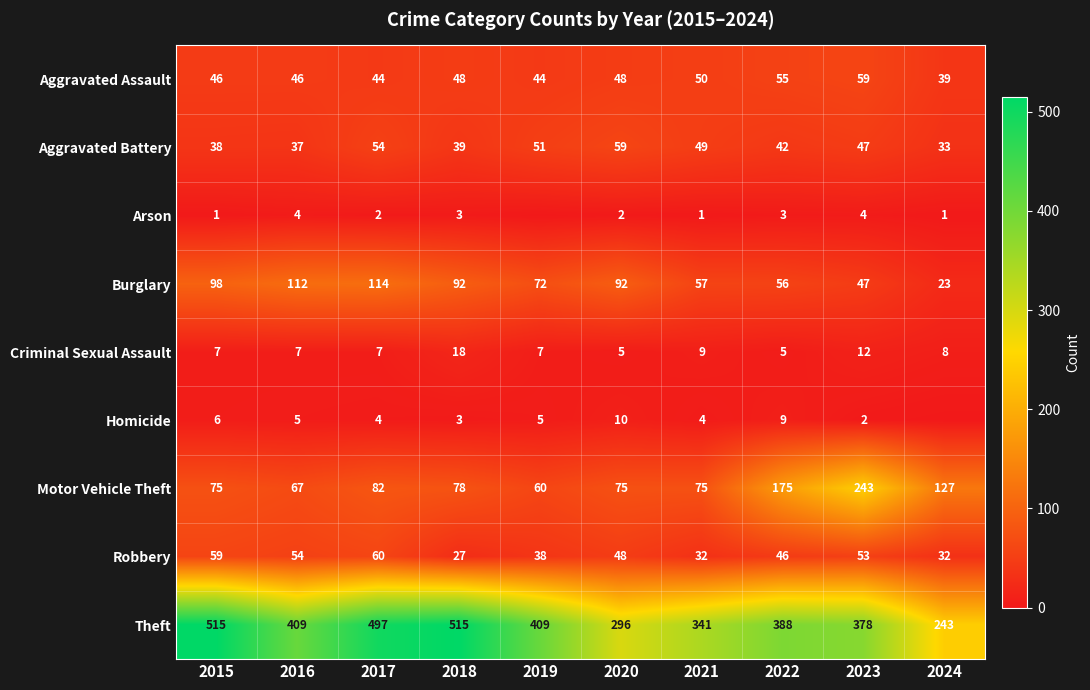

Is it true that Aggravated Assault equals 48 at 2020?

True